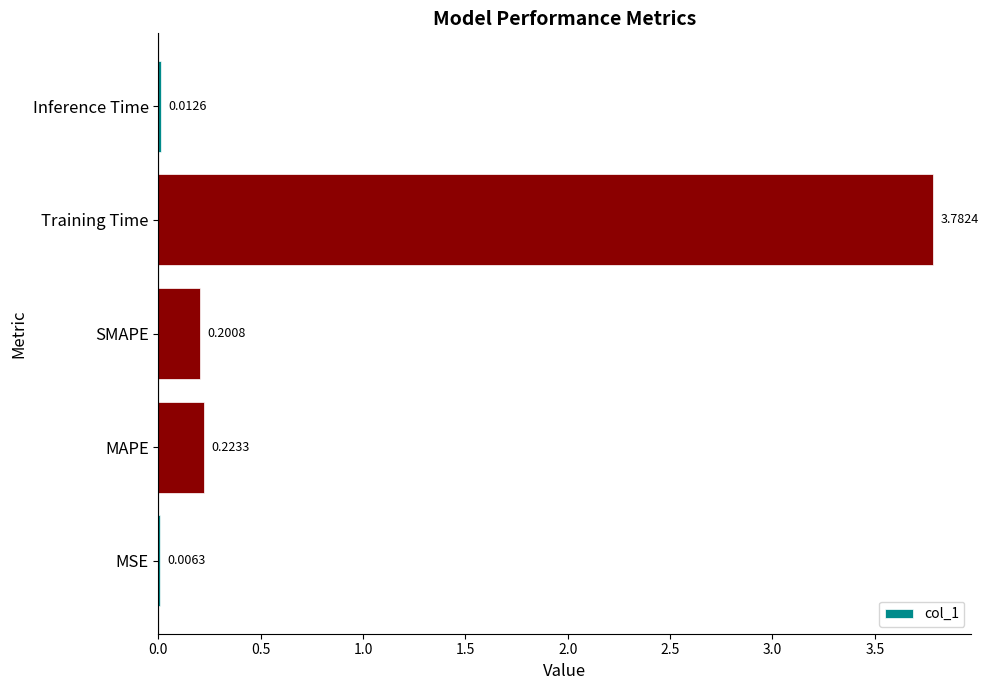

Are the bars horizontal?

Yes